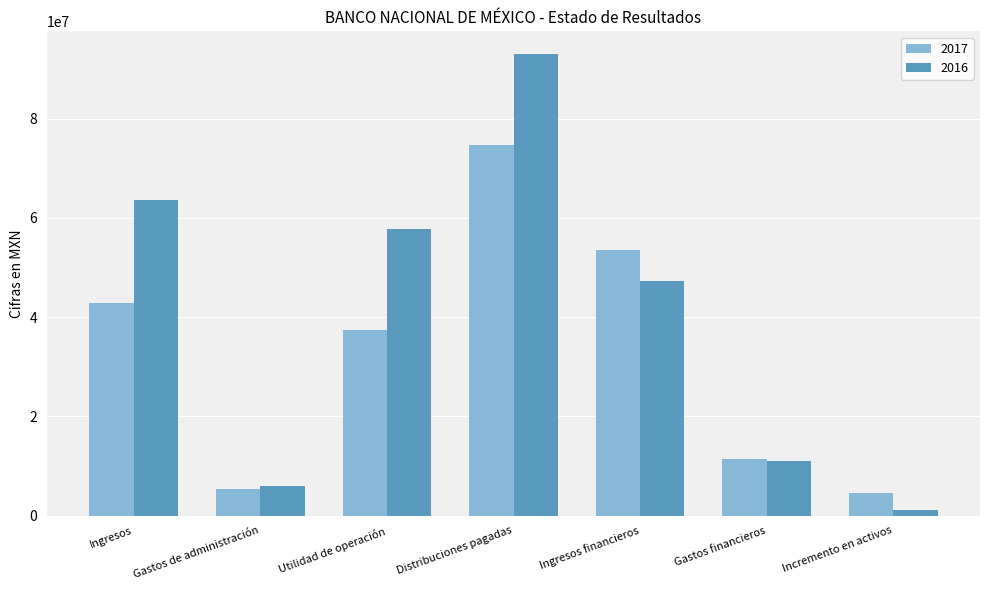

How many bars are there in total?

14